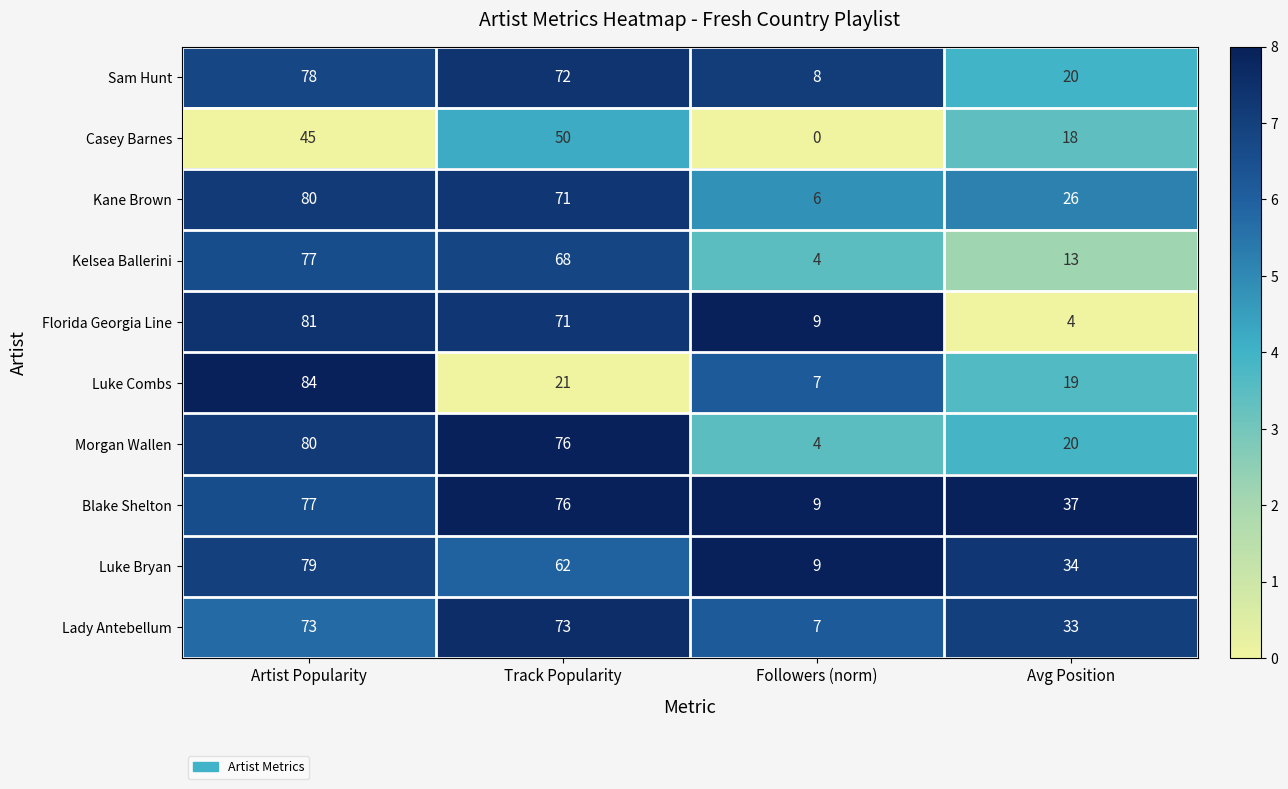

What is the sum of the Florida Georgia Line values at Avg Position and Track Popularity?

75